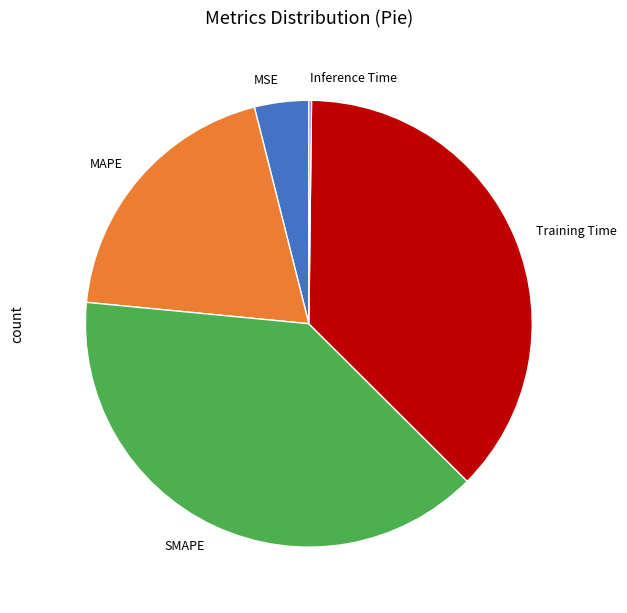

Is there any slice that represents more than half of the pie?

No